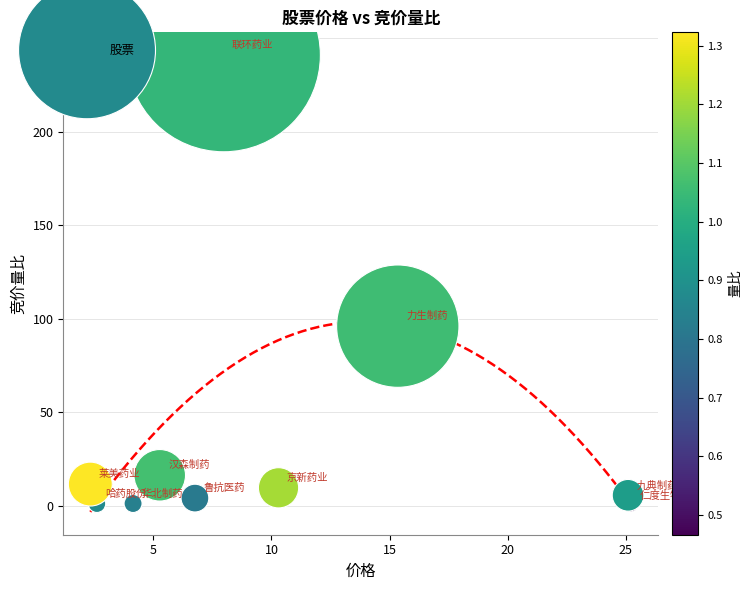

What is the range of Y values (max minus min)?

241.0